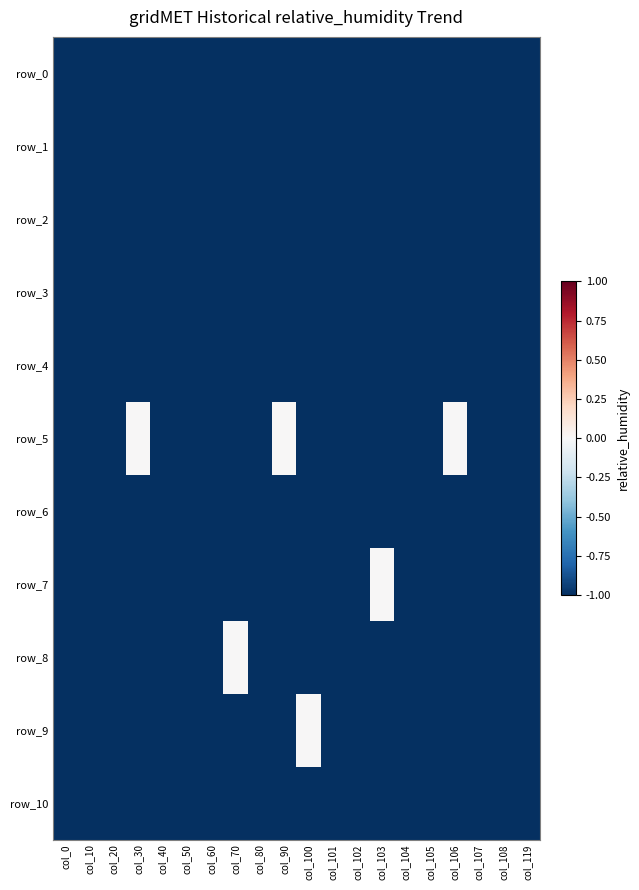

Is it true that row_0 equals -2 at col_103?

False